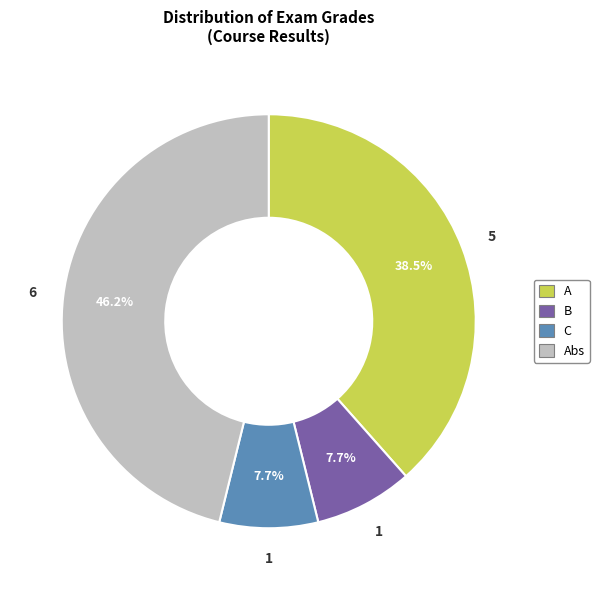

Count the number of slices in the pie.

4